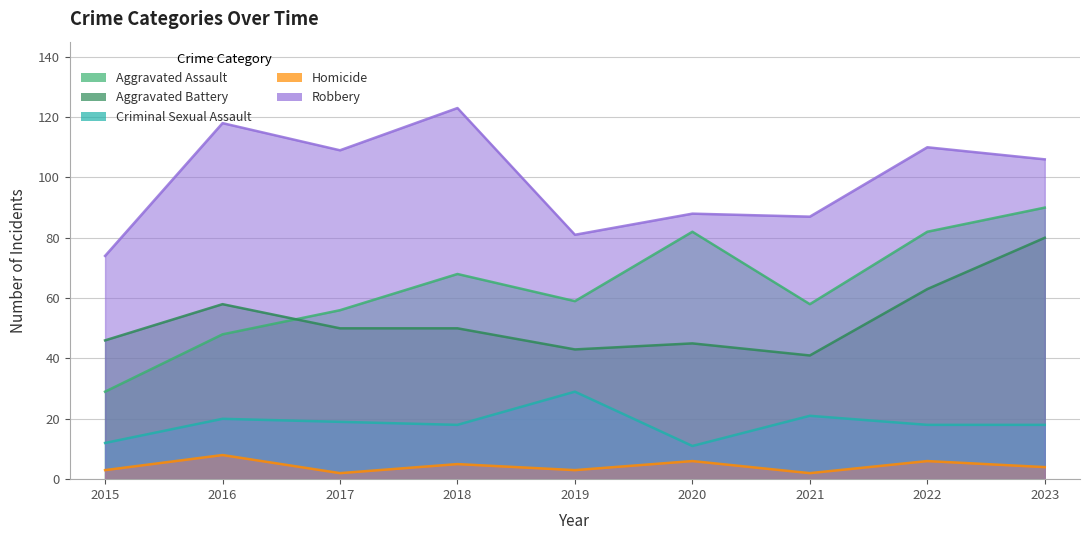

Between 2021 and 2023, which series saw the biggest shift?

Aggravated Battery